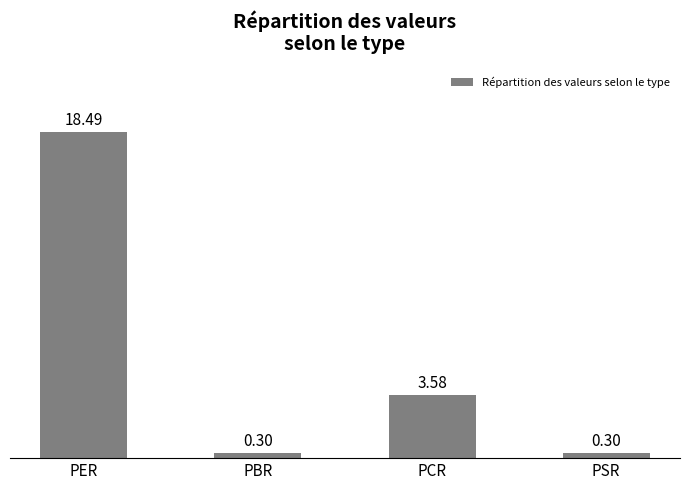

What is the difference between the values at PCR and PBR?

3.3